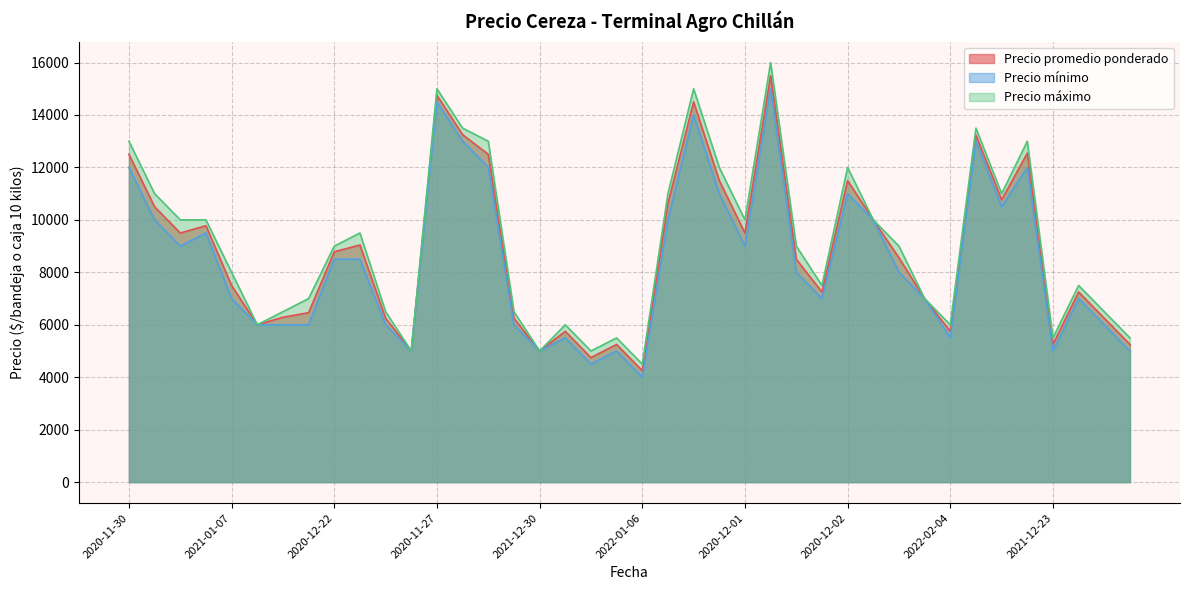

Reading left to right, list all the values displayed in this chart.

Precio promedio ponderado: 12500	10500	9500	9778	7500	6000	6286	6462	8786	9042	6250	5000	14750	13250	12500	6250	5000	5750	4750	5250	4250	10625	14500	11500	9500	15500	8500	7250	11500	10000	8556	7000	5750	13231	10768	12545	5250	7250	6250	5250
Precio mínimo: 12000	10000	9000	9500	7000	6000	6000	6000	8500	8500	6000	5000	14500	13000	12000	6000	5000	5500	4500	5000	4000	10000	14000	11000	9000	15000	8000	7000	11000	10000	8000	7000	5500	13000	10500	12000	5000	7000	6000	5000
Precio máximo: 13000	11000	10000	10000	8000	6000	6500	7000	9000	9500	6500	5000	15000	13500	13000	6500	5000	6000	5000	5500	4500	11000	15000	12000	10000	16000	9000	7500	12000	10000	9000	7000	6000	13500	11000	13000	5500	7500	6500	5500